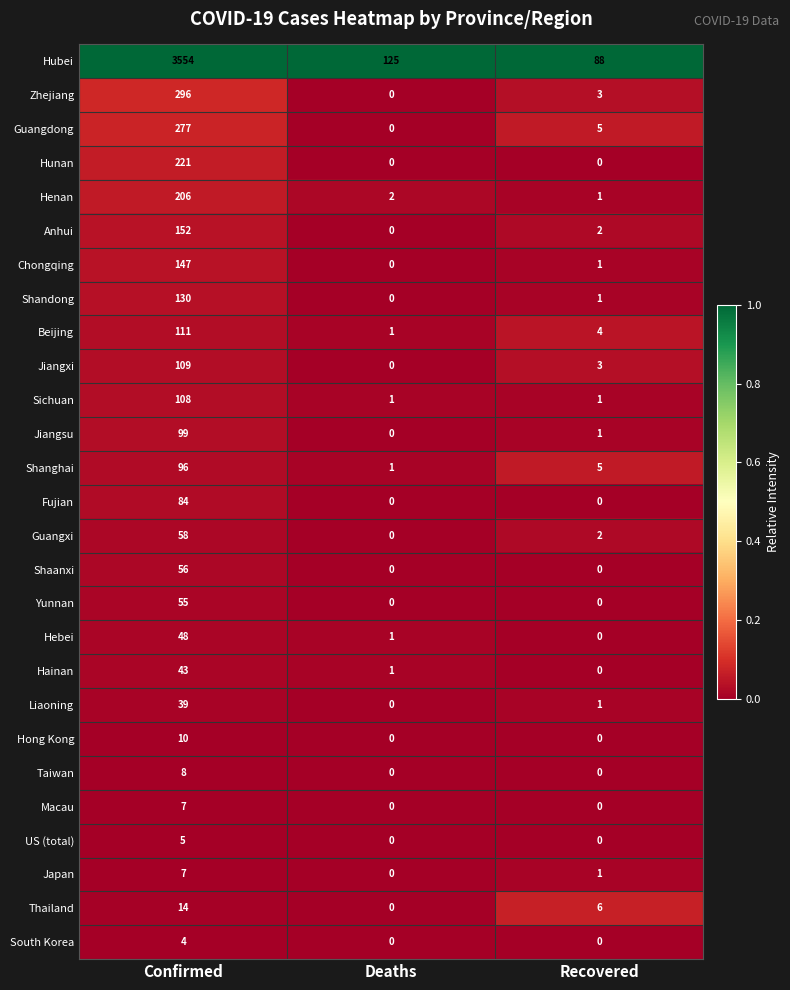

Which series has the largest total across all categories?

Hubei